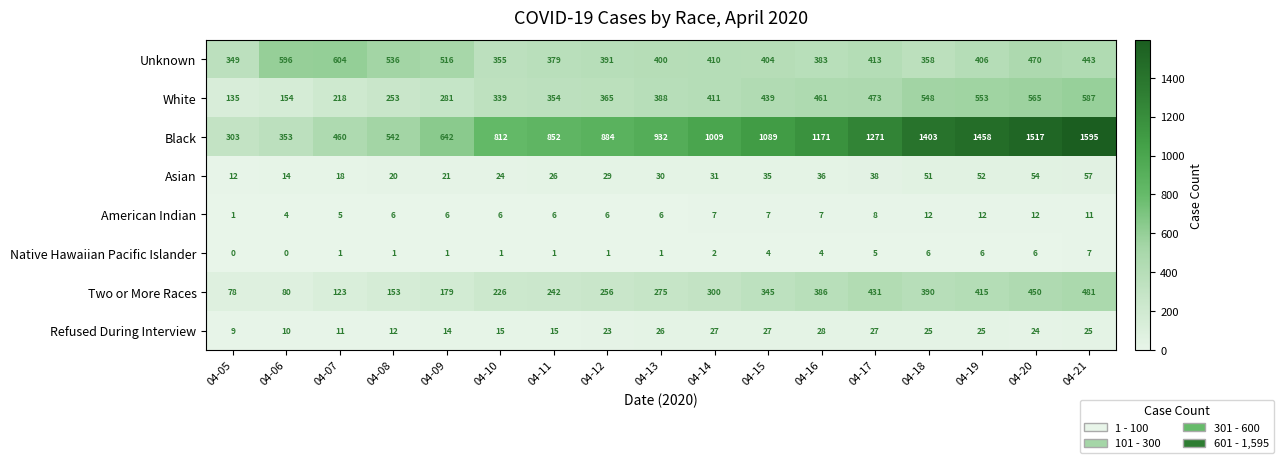

Is it true that Two or More Races equals 637 at 04-21?

False